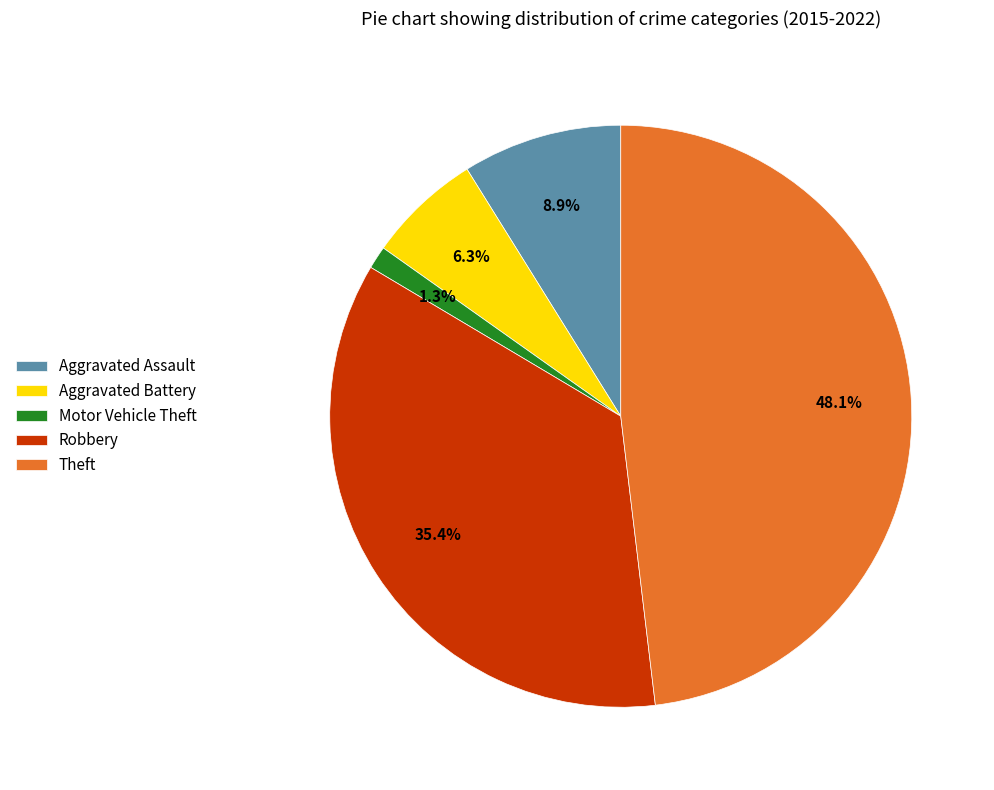

Rank the categories by value from highest to lowest.

Theft, Robbery, Aggravated Assault, Aggravated Battery, Motor Vehicle Theft